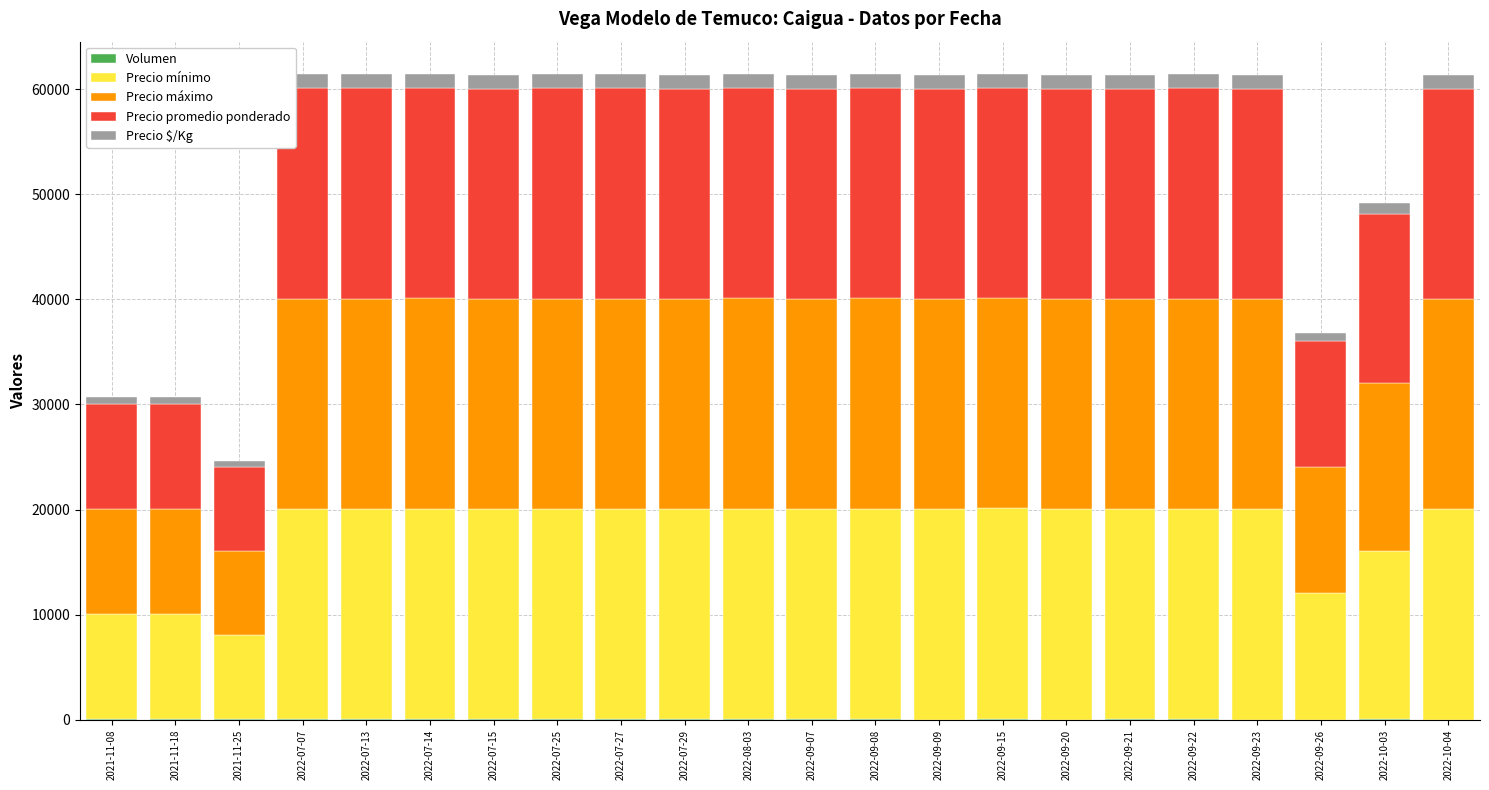

Are the bars grouped side by side (vs. stacked)?

No